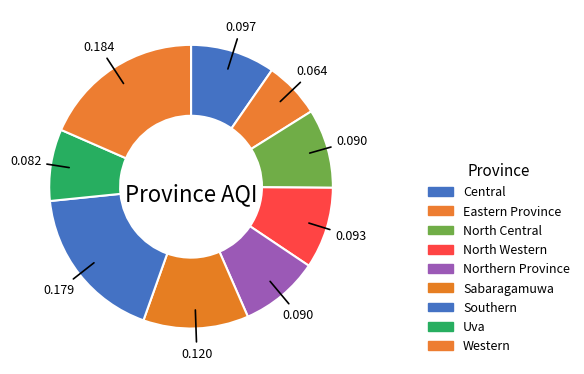

To the nearest percent, what portion does Northern Province represent?

9%